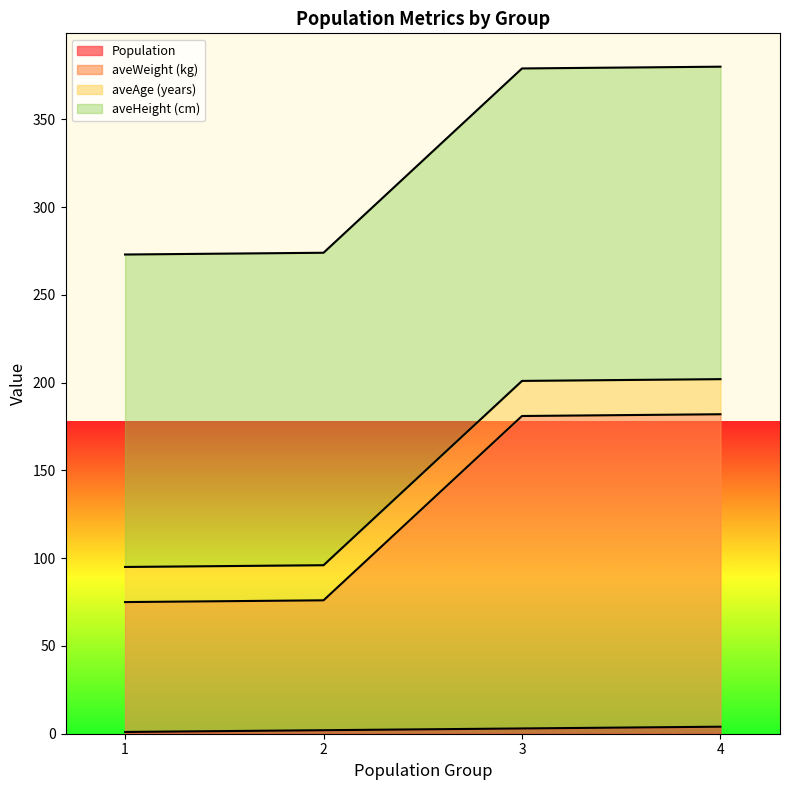

What are all the series names shown in the legend?

Population, aveWeight (kg), aveAge (years), aveHeight (cm)